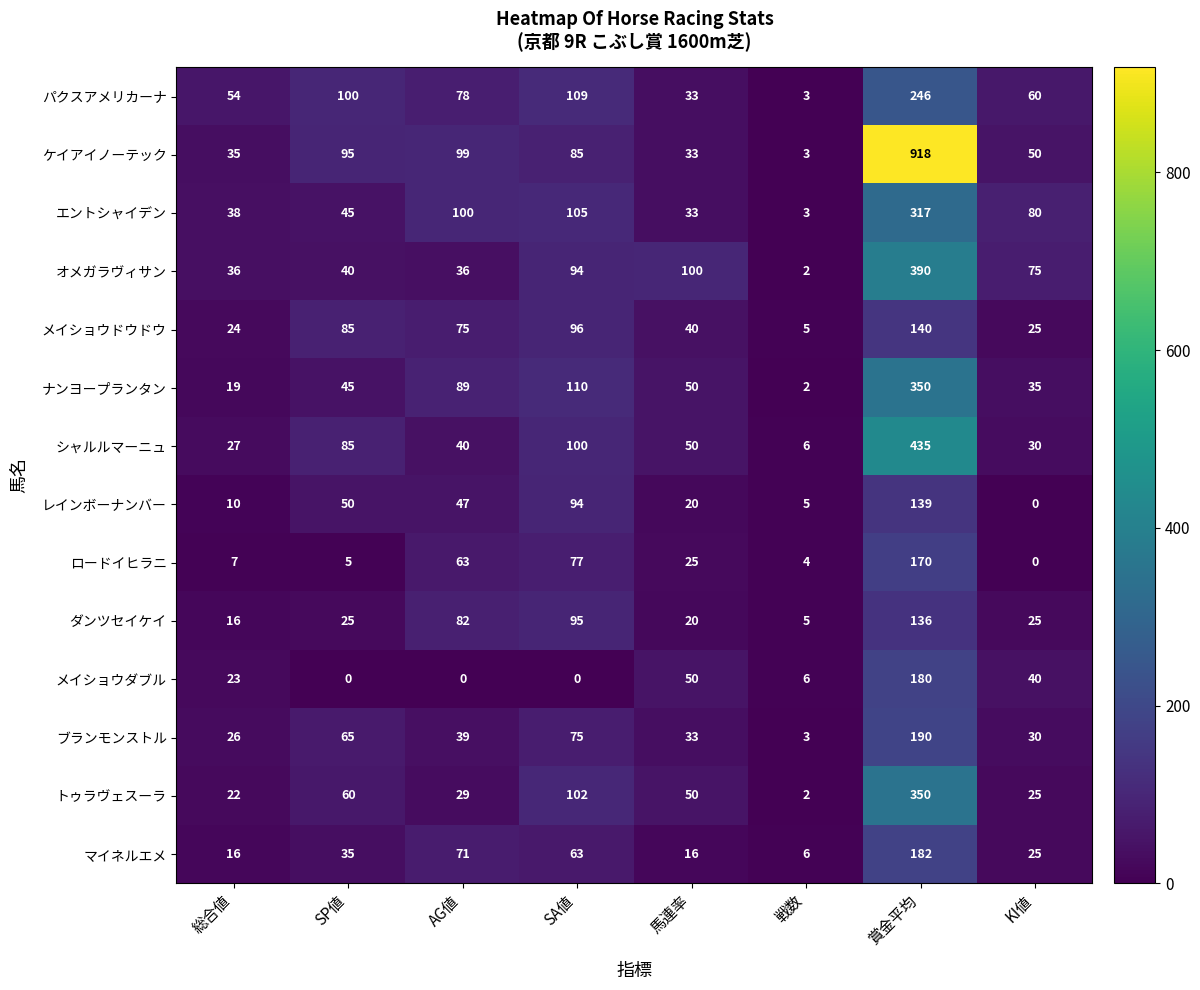

At AG値, list the series in order from largest to smallest.

エントシャイデン, ケイアイノーテック, ナンヨープランタン, ダンツセイケイ, パクスアメリカーナ, メイショウドウドウ, マイネルエメ, ロードイヒラニ, レインボーナンバー, シャルルマーニュ, ブランモンストル, オメガラヴィサン, トゥラヴェスーラ, メイショウダブル